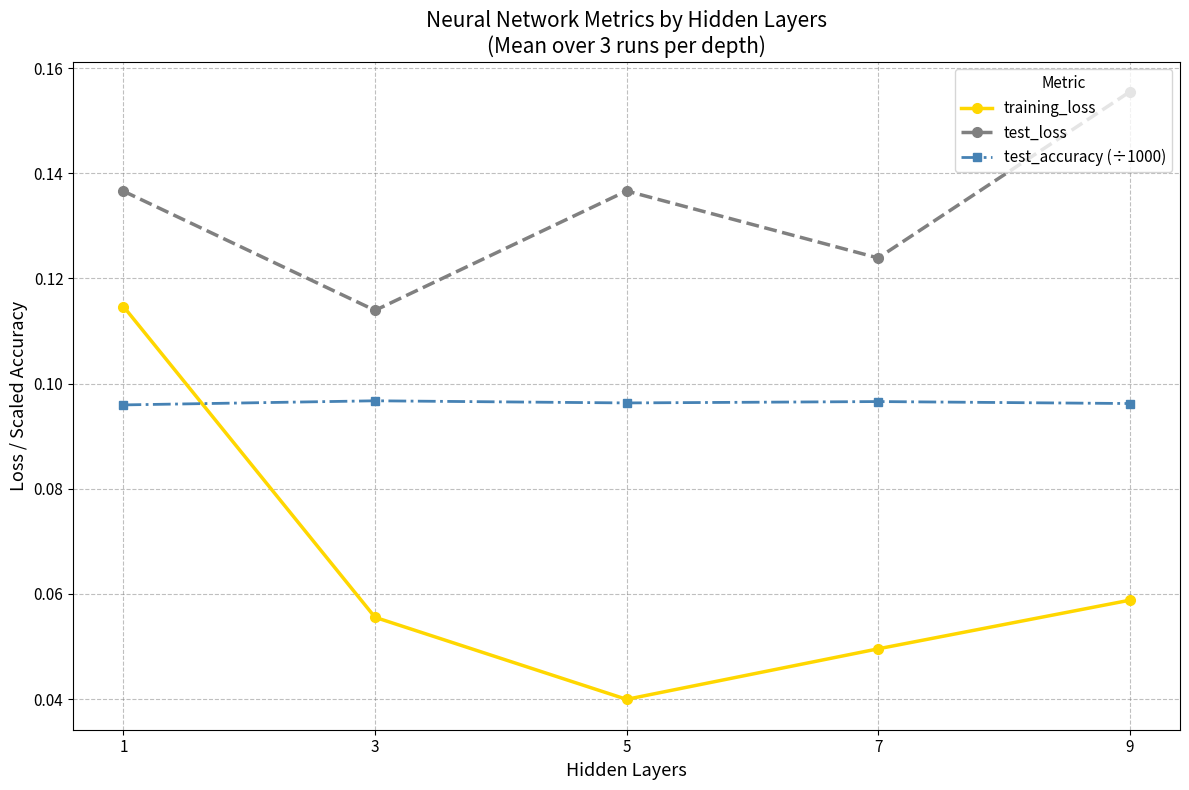

At which category is the sum across all series the highest?

1